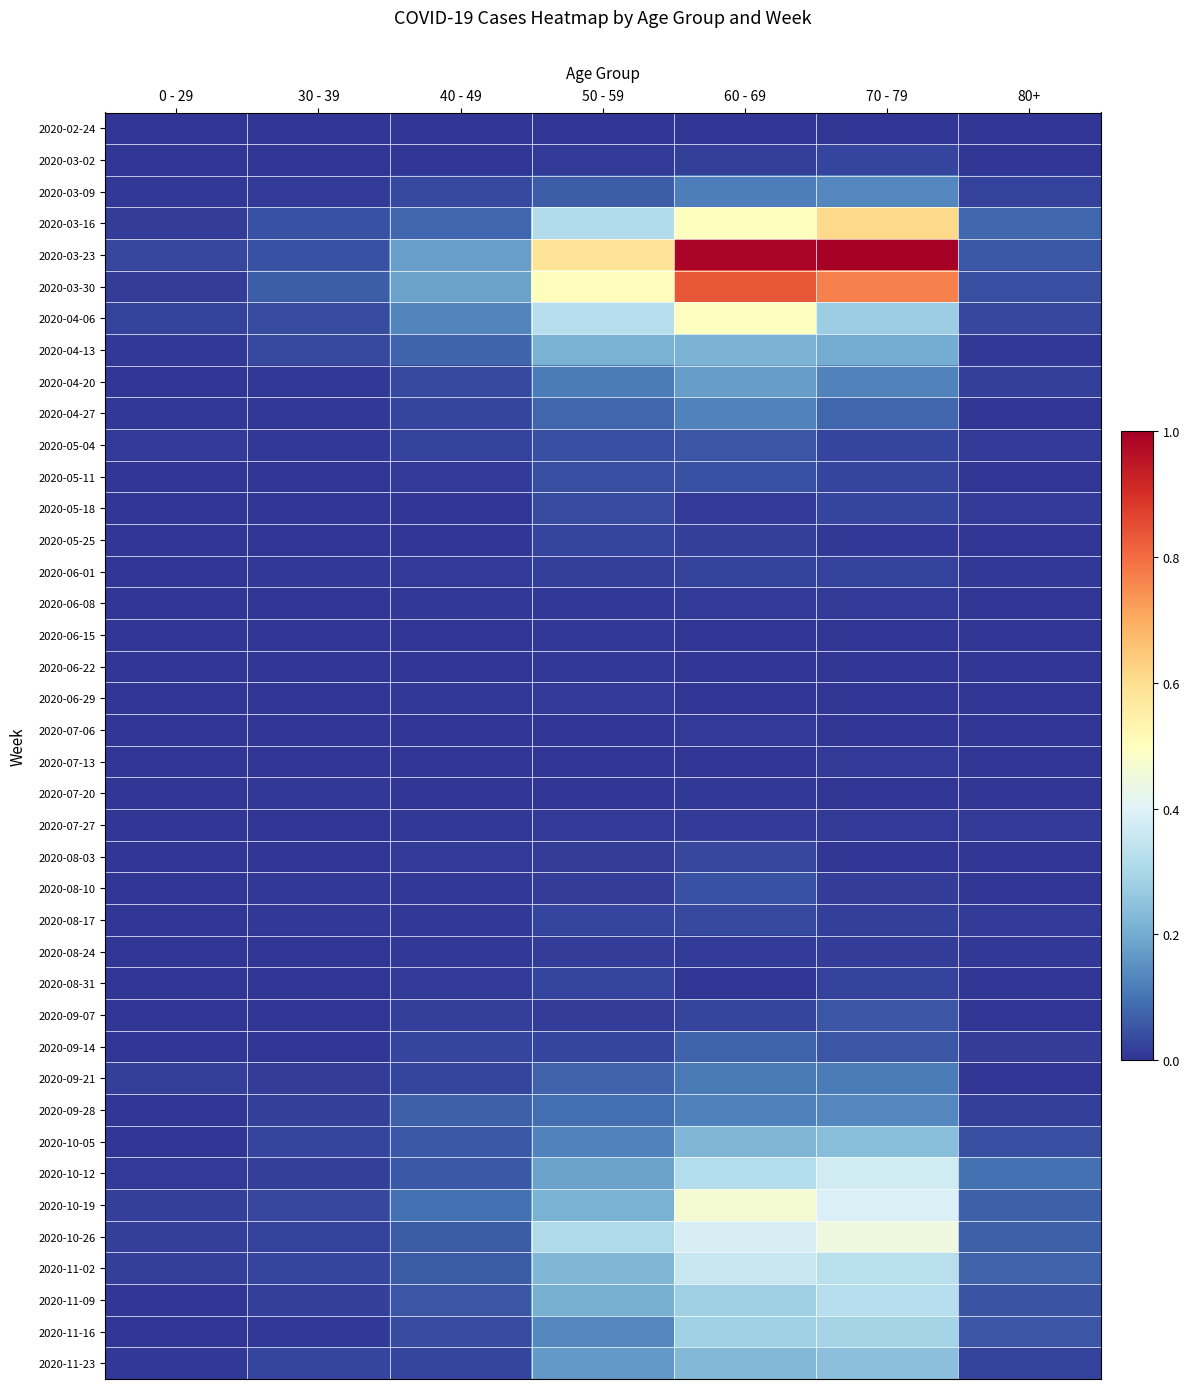

Rank the series at 0 - 29 from lowest to highest value.

2020-02-24, 2020-03-02, 2020-05-18, 2020-05-25, 2020-06-01, 2020-06-08, 2020-06-15, 2020-06-29, 2020-07-06, 2020-07-13, 2020-07-27, 2020-08-17, 2020-08-24, 2020-08-31, 2020-09-07, 2020-09-28, 2020-11-16, 2020-04-20, 2020-05-11, 2020-06-22, 2020-07-20, 2020-08-03, 2020-08-10, 2020-09-14, 2020-10-05, 2020-11-09, 2020-03-09, 2020-04-13, 2020-04-27, 2020-11-23, 2020-05-04, 2020-10-12, 2020-03-16, 2020-03-30, 2020-09-21, 2020-10-19, 2020-10-26, 2020-11-02, 2020-04-06, 2020-03-23